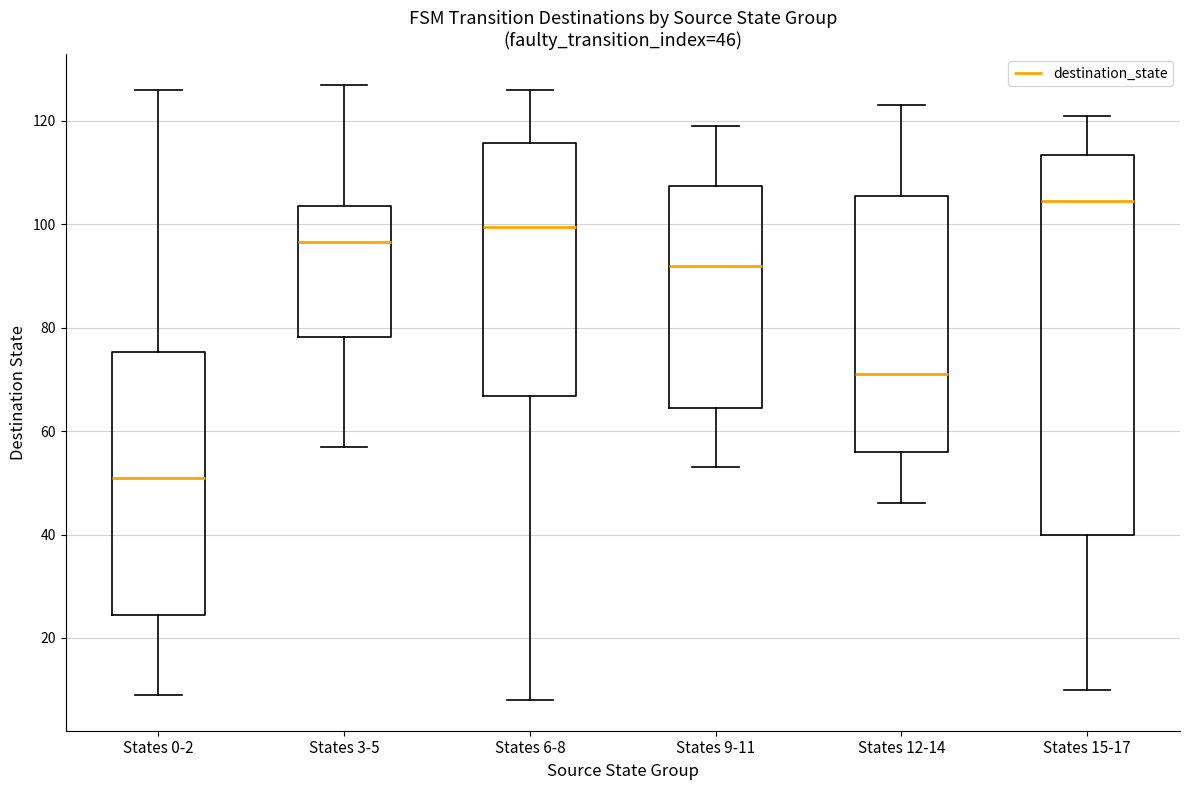

Which box has the highest median line?

States 15-17